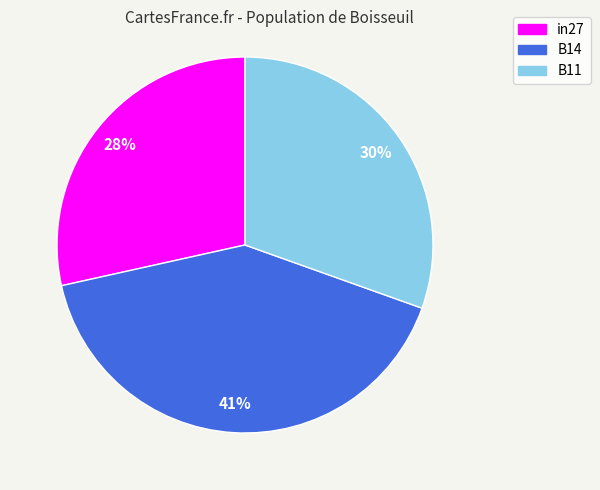

What percentage is the B14 slice, to the nearest percent?

41%